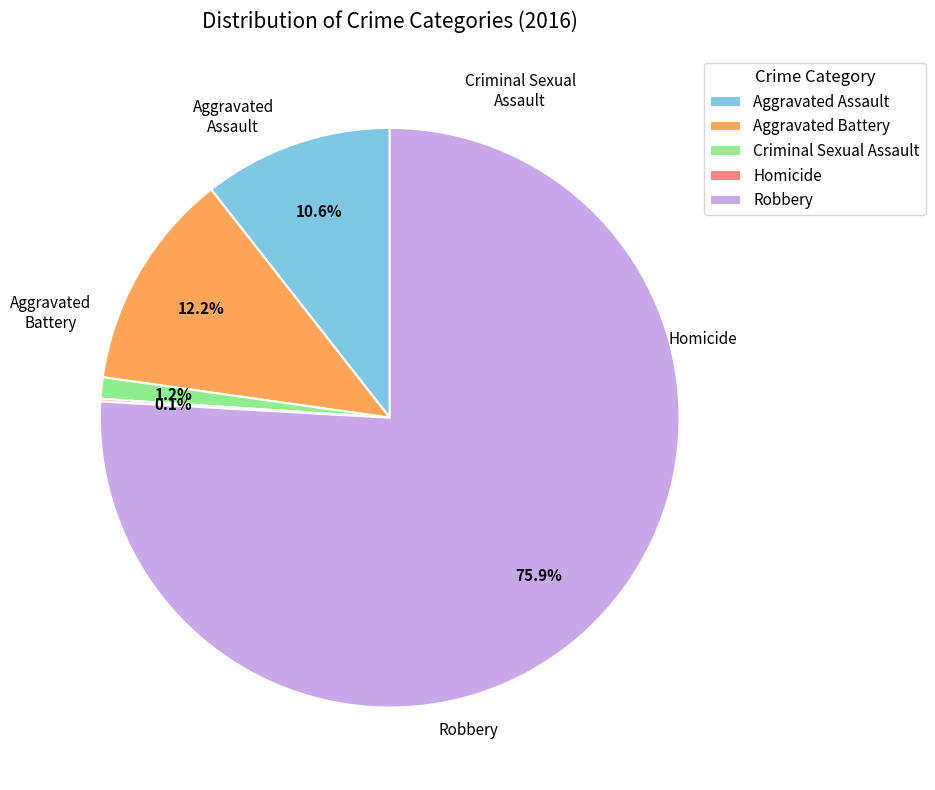

Do Criminal Sexual Assault and Aggravated Battery together represent more than half of the pie?

No